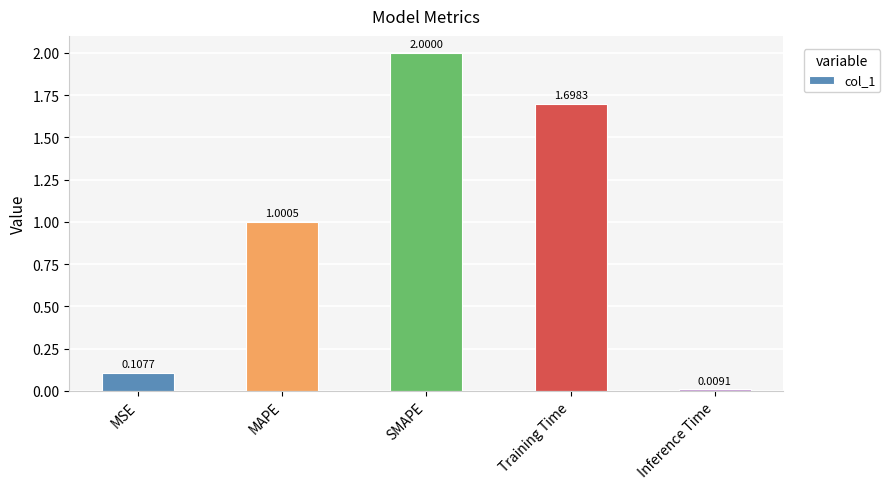

Which has a higher value, SMAPE or MSE?

SMAPE